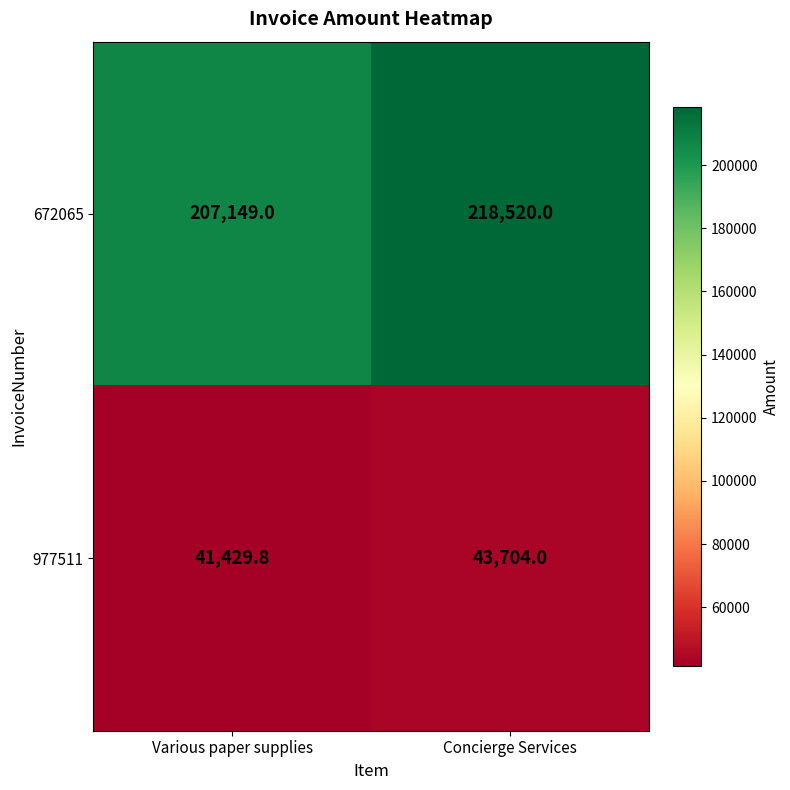

At which category is the sum across all series the highest?

Concierge Services